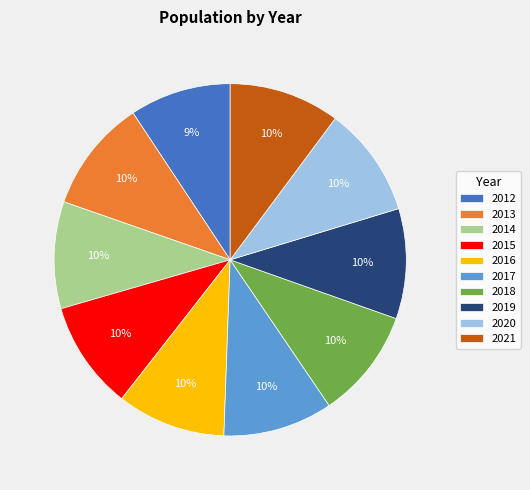

The 2021 slice represents 1% of the pie. True or false?

False